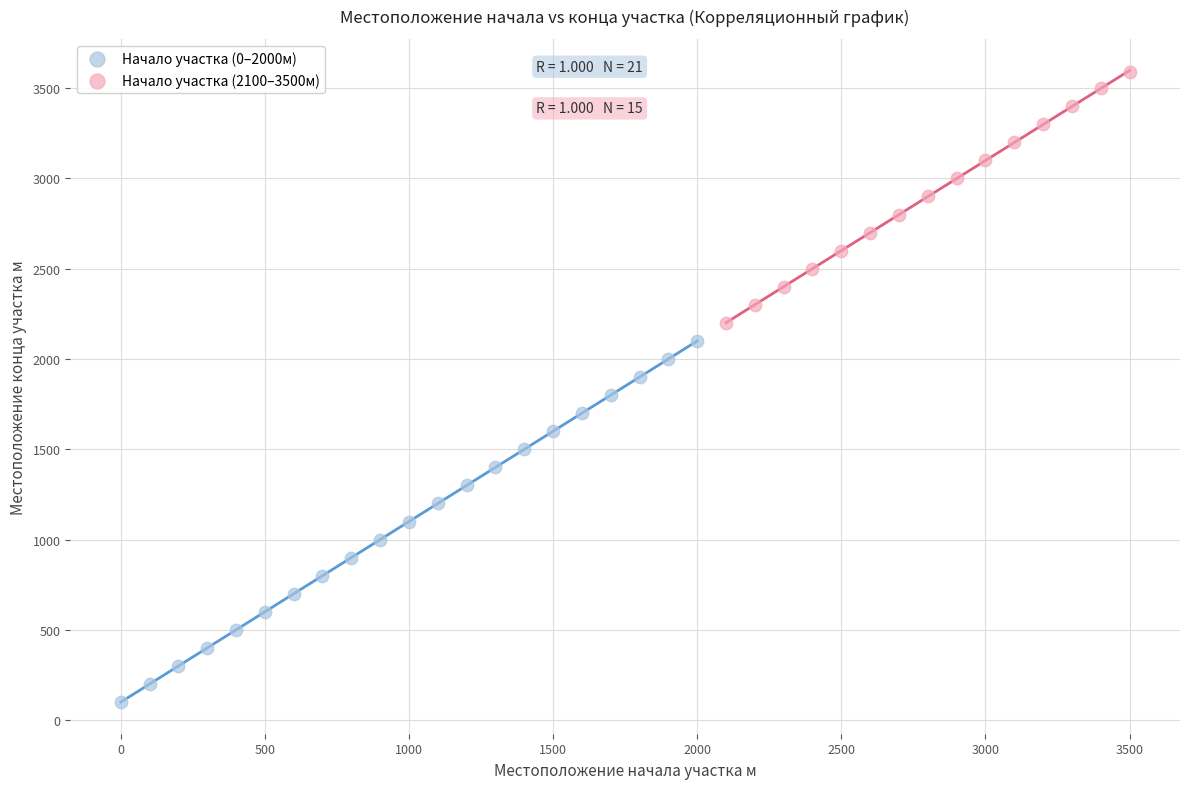

Which series contains the lowest Y value?

Начало участка (0–2000м)